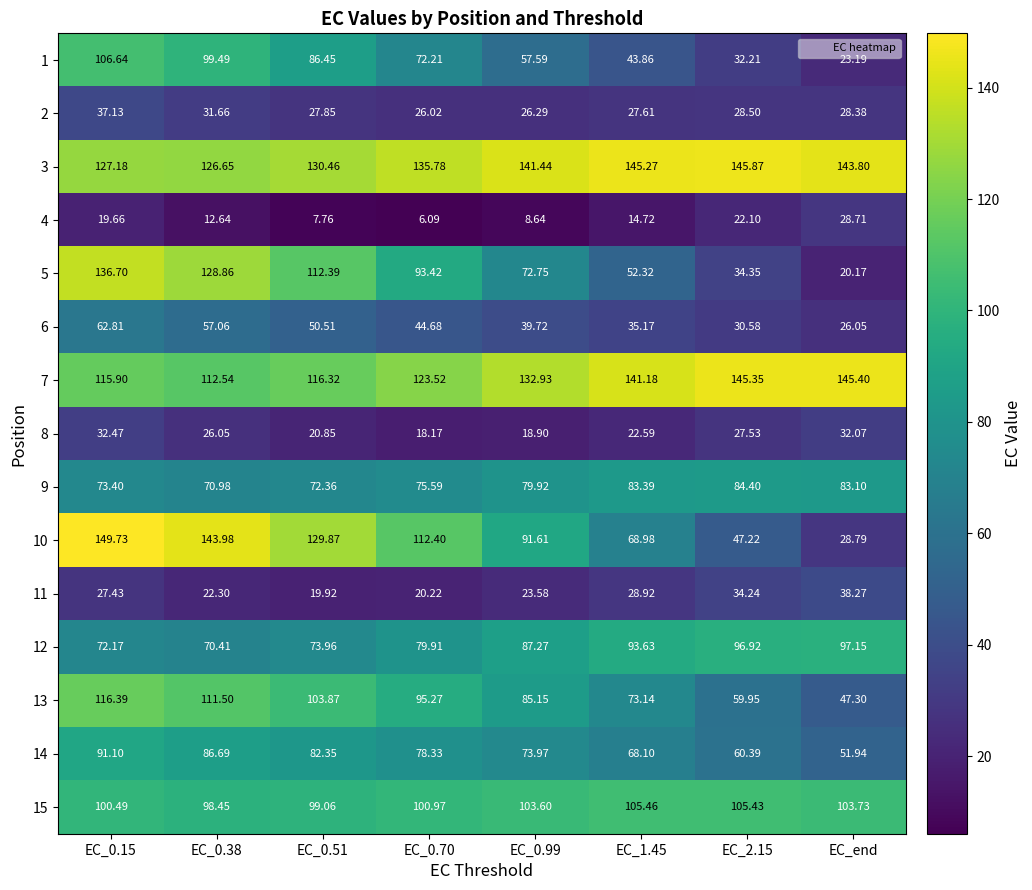

Is the value of 11 at EC_0.15 greater than the value of 13 at EC_1.45?

No